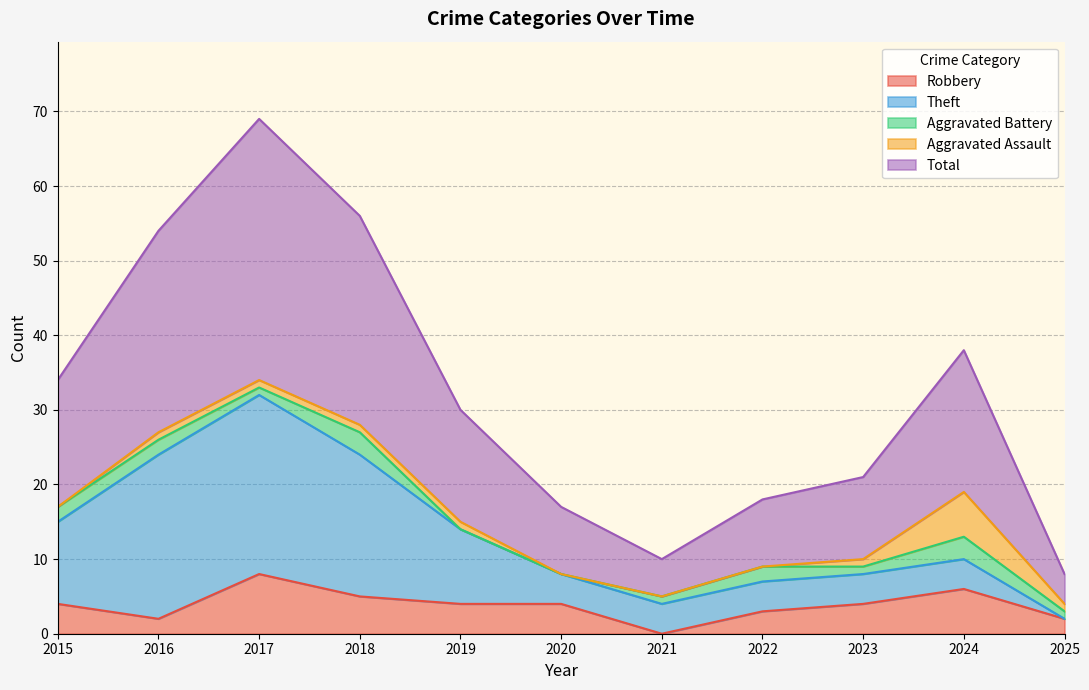

Reading right to left, list all the values displayed in this chart.

Robbery: 2	6	4	3	0	4	4	5	8	2	4
Theft: 0	4	4	4	4	4	10	19	24	22	11
Aggravated Battery: 1	3	1	2	1	0	0	3	1	2	2
Aggravated Assault: 1	6	1	0	0	0	1	1	1	1	0
Total: 4	19	11	9	5	9	15	28	35	27	17